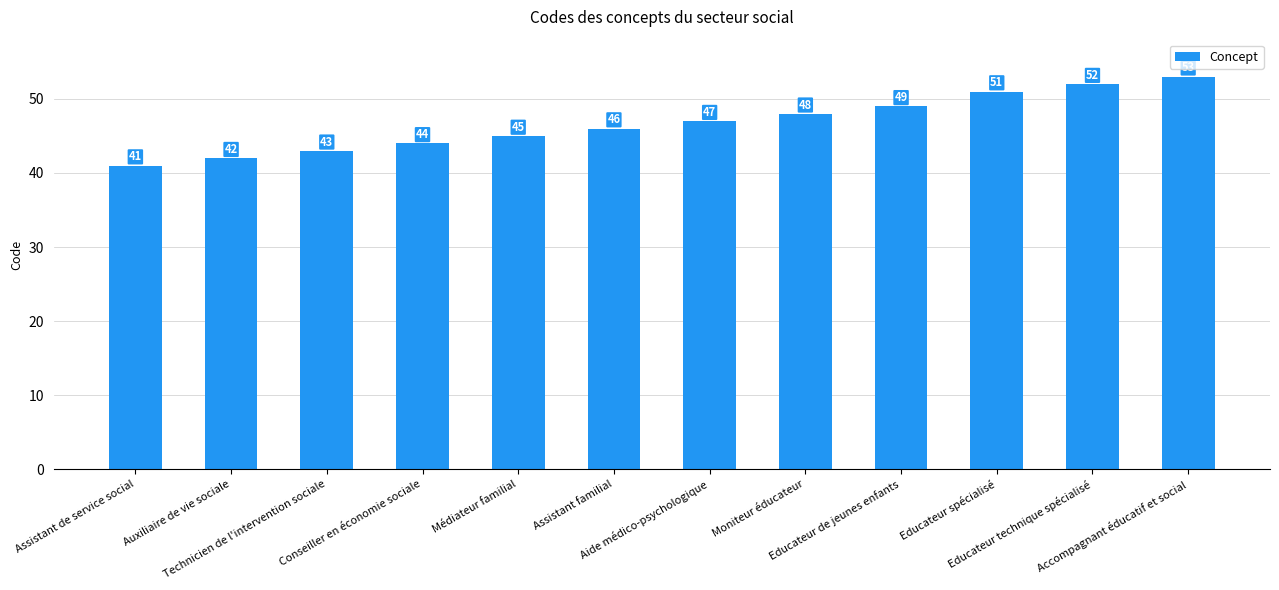

How many series are shown in this chart?

1